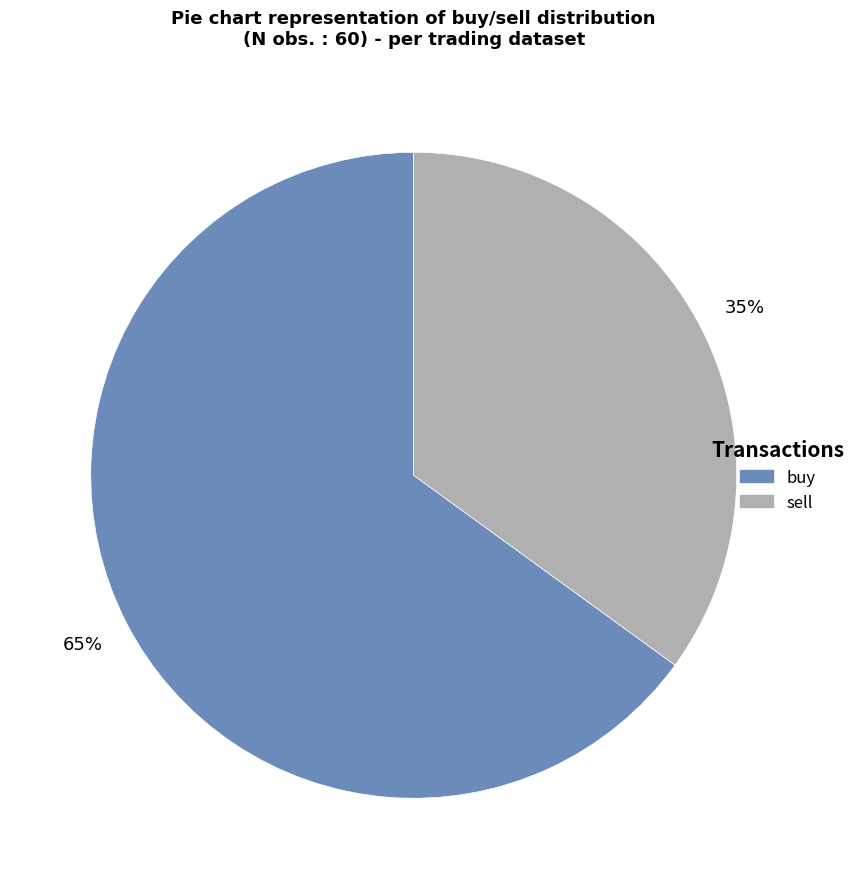

To the nearest percent, what is the combined percentage of sell and buy?

100%